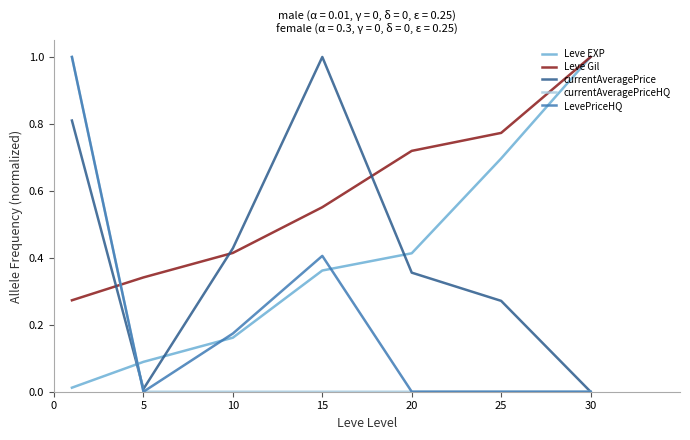

How many lines are shown in the chart?

5